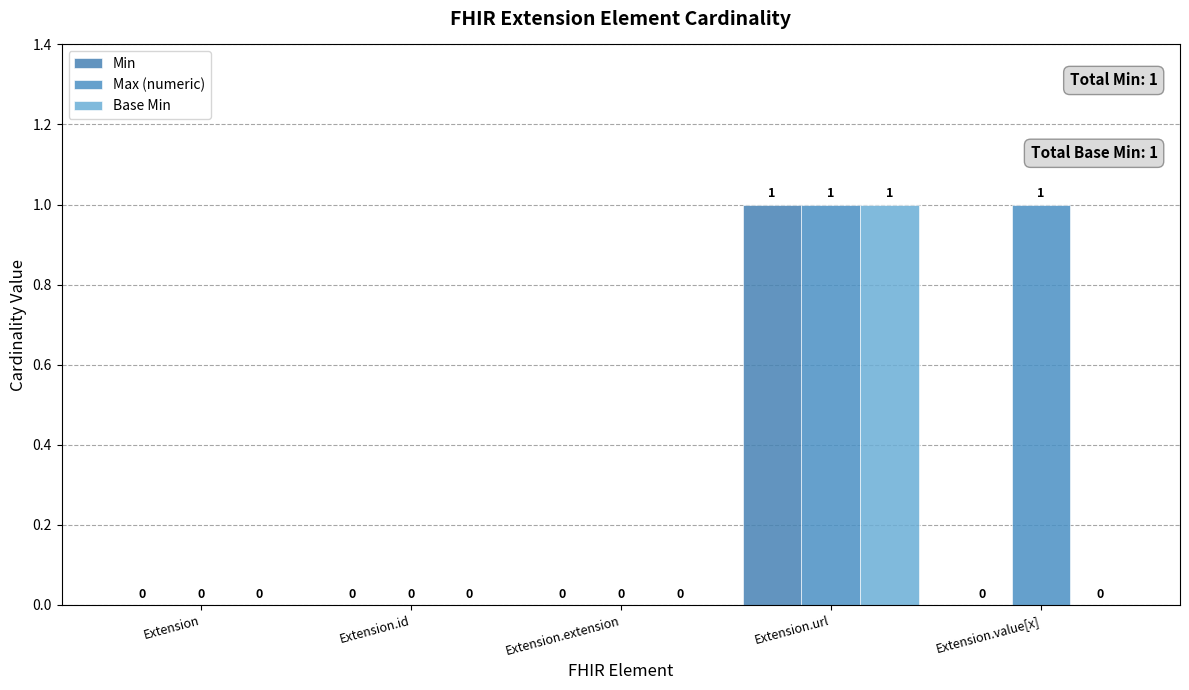

At which label does Base Min reach its peak?

Extension.url